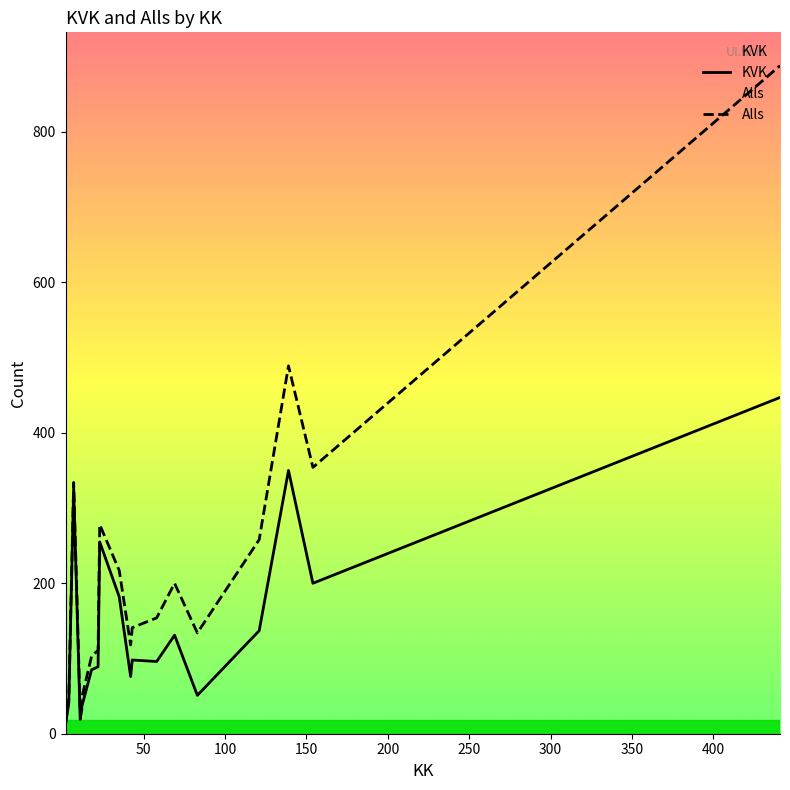

Does the chart have visible grid lines?

No